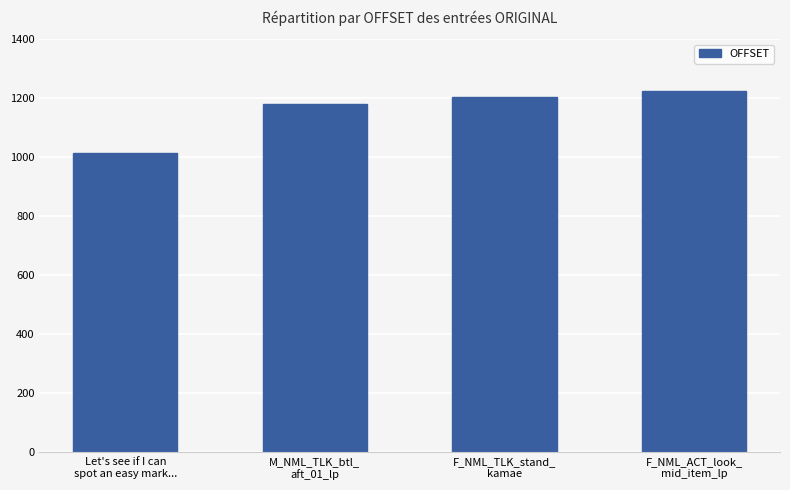

The value at F_NML_ACT_look_
mid_item_lp is 1633. True or false?

False